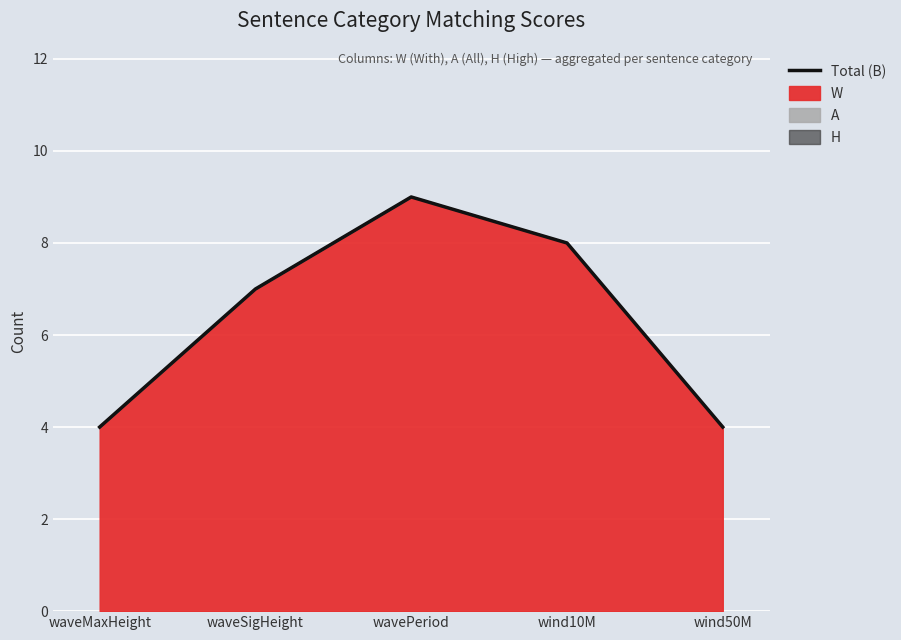

Rank the categories by value from lowest to highest.

waveMaxHeight, wind50M, waveSigHeight, wind10M, wavePeriod